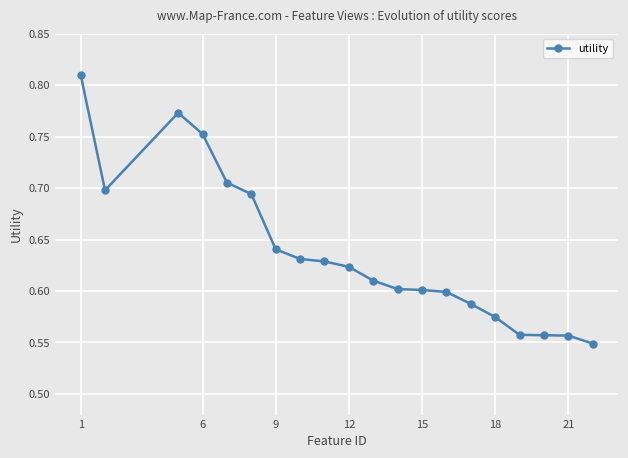

What is the difference between the maximum and second lowest values?

0.3